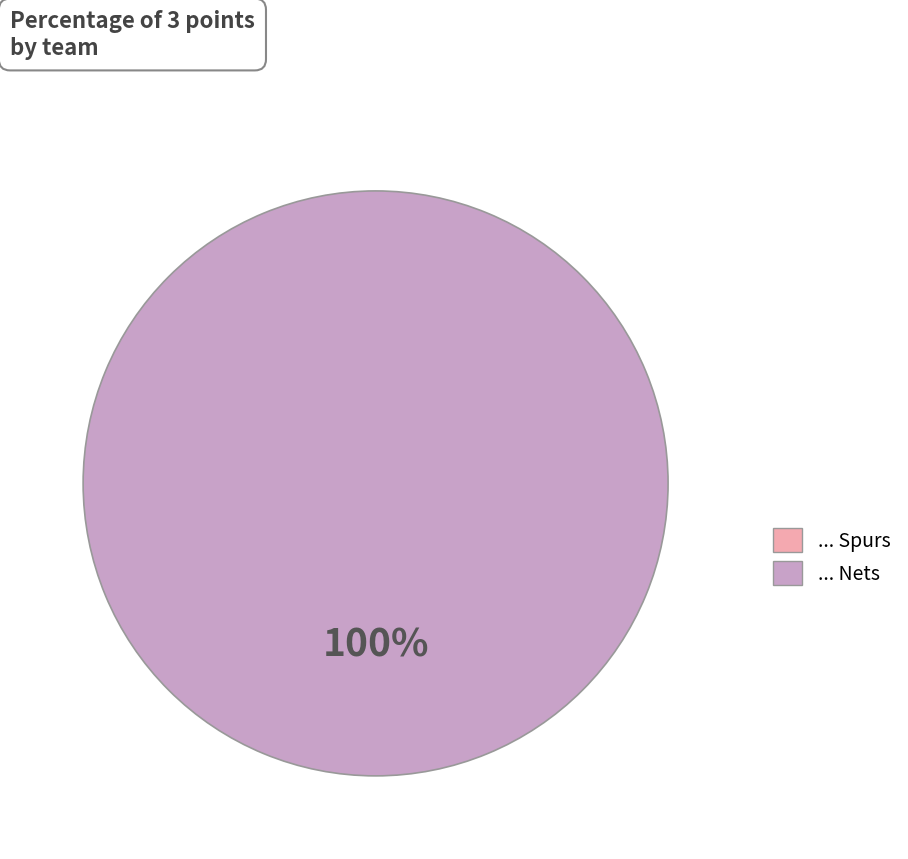

Is Spurs the majority of the pie?

No